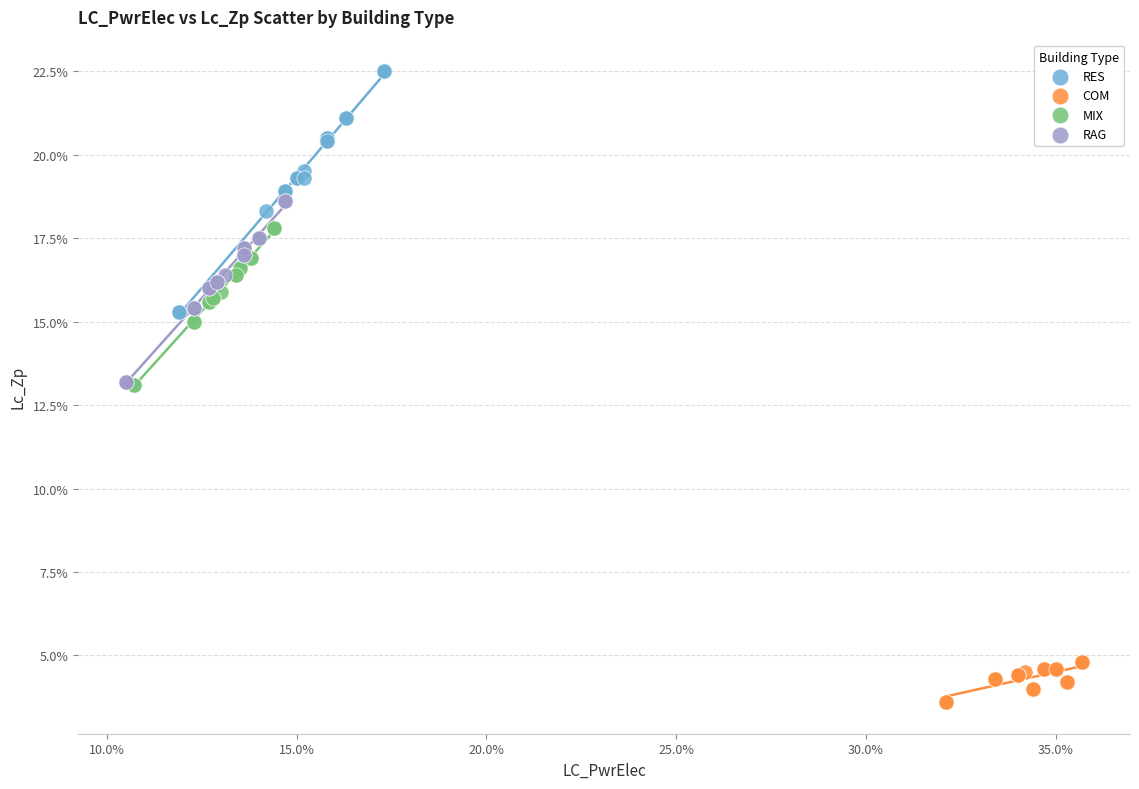

What are all the series names shown in the legend?

RES, COM, MIX, RAG